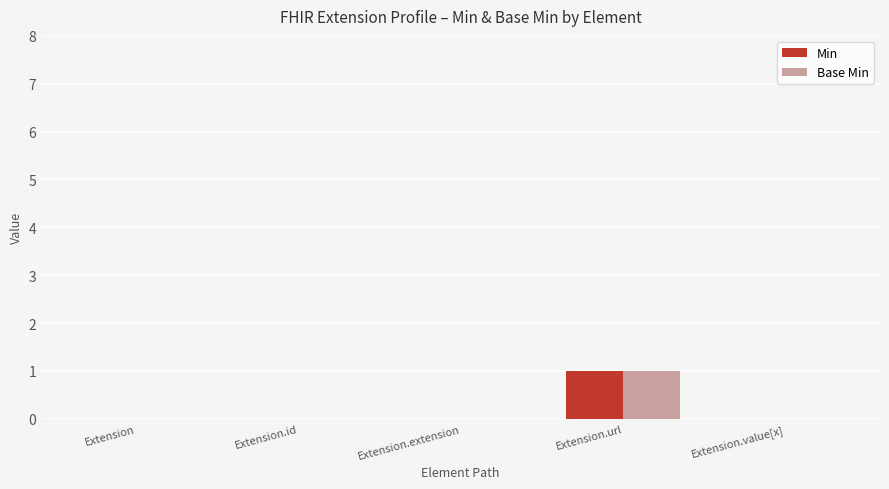

True or false: Base Min has a value of 0 at Extension.value[x].

True